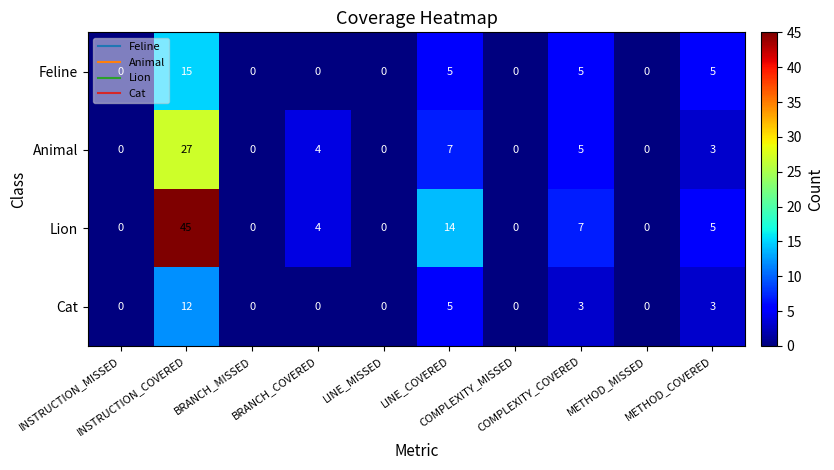

Which series has the largest total across all categories?

Lion